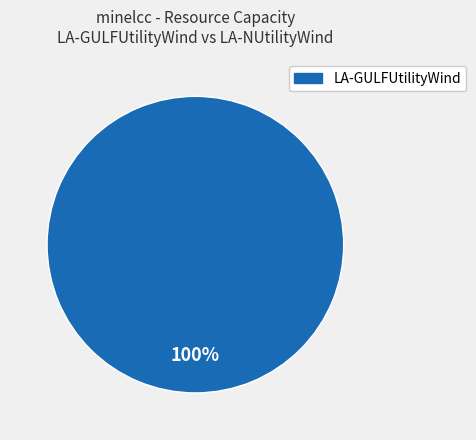

Does any single category account for the majority?

Yes